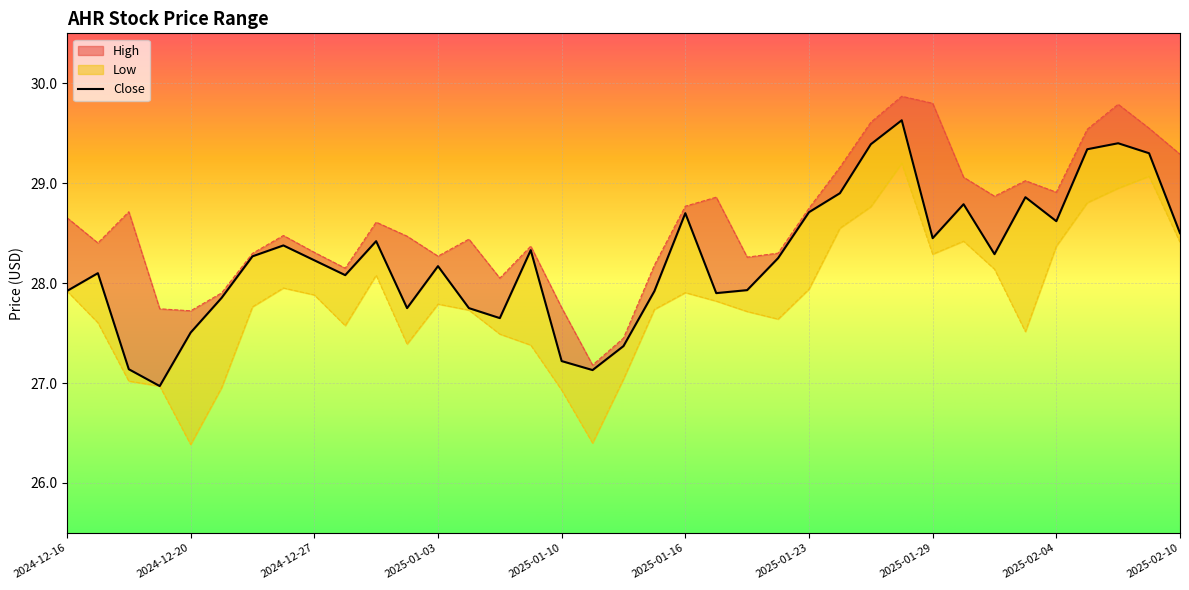

True or false: Low has more than 2 interior local peaks.

True